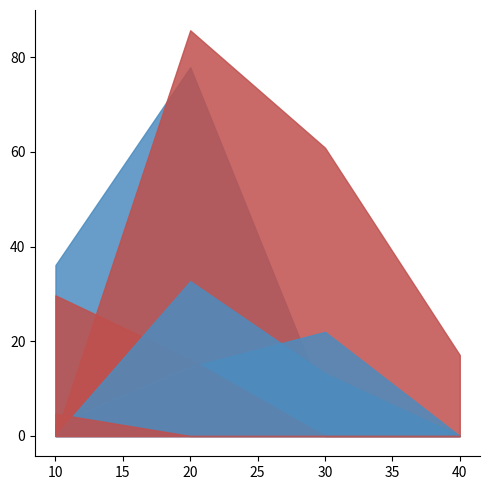

Reading left to right, list all the values displayed in this chart.

Order 4(µm): 10=36.1	20=77.9	30=7.3	40=0.0
Order 5(µm): 10=0.0	20=85.7	30=60.9	40=17.1
Order 6(µm): 10=2.6	20=14.6	30=22.0	40=0.0
Order 3(µm): 10=29.7	20=16.2	30=0.0	40=0.0
Order 7(µm): 10=0.0	20=32.7	30=13.2	40=0.0
Order 1(µm): 10=4.7	20=0.0	30=0.0	40=0.0